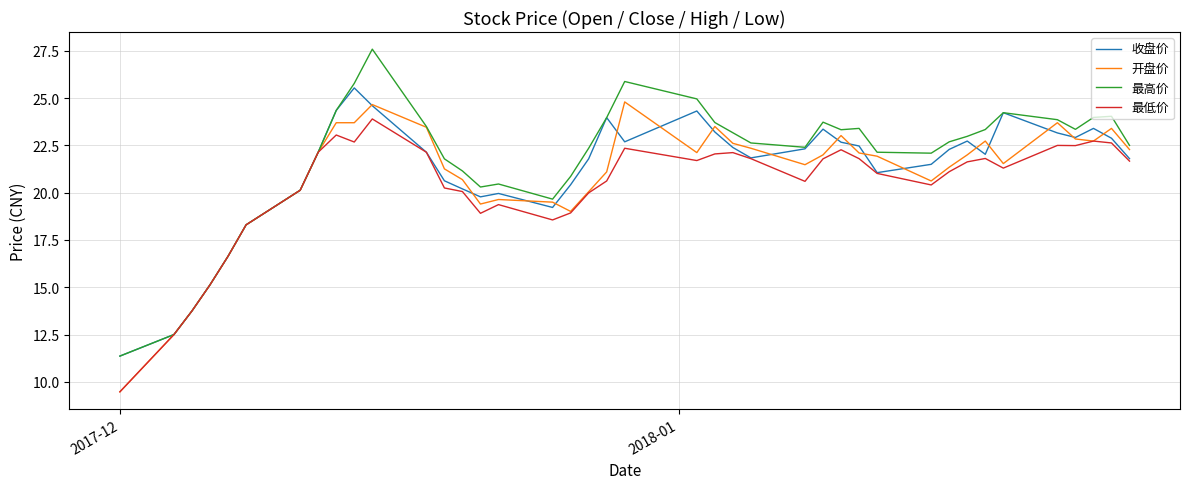

What is the smallest value displayed?

9.5